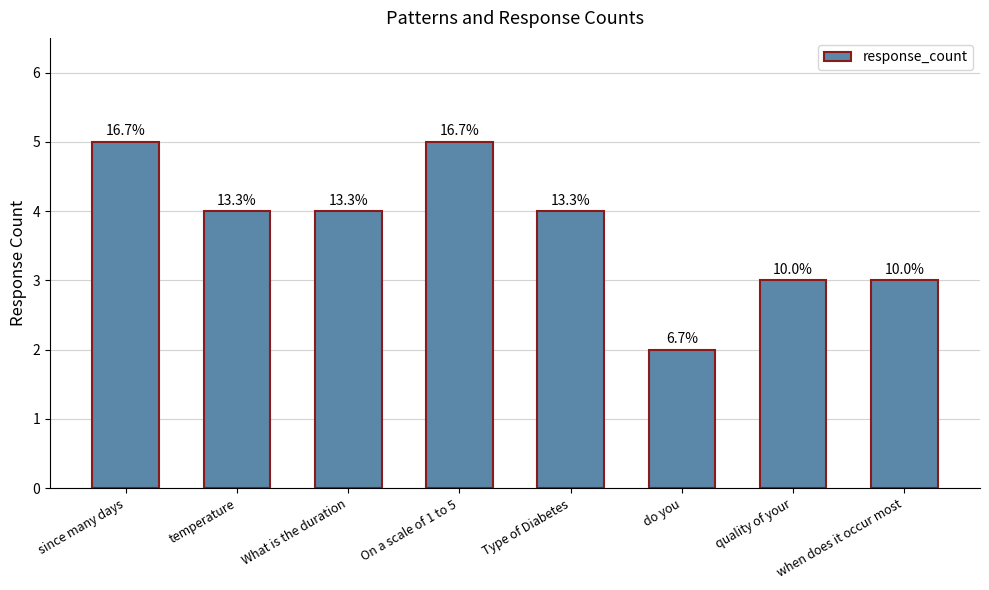

Reading right to left, extract all data points from this chart.

when does it occur most=3	quality of your=3	do you=2	Type of Diabetes=4	On a scale of 1 to 5=5	What is the duration=4	temperature=4	since many days=5